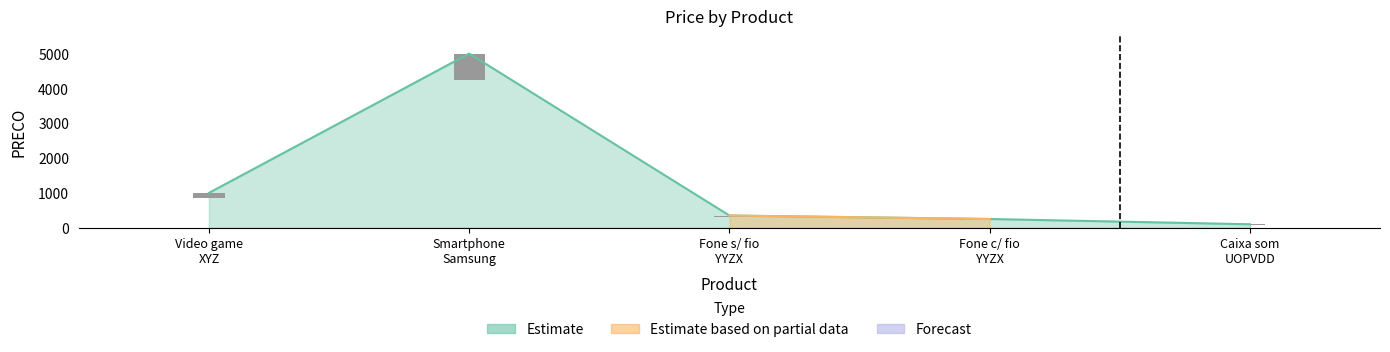

How many categories are shown in the chart?

5